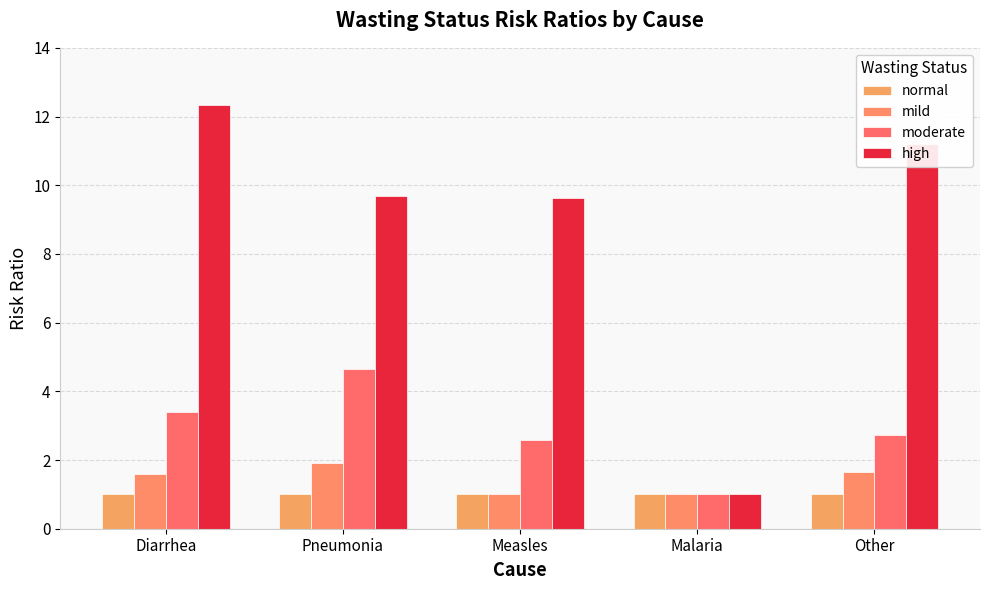

How many bars are there in each group?

4